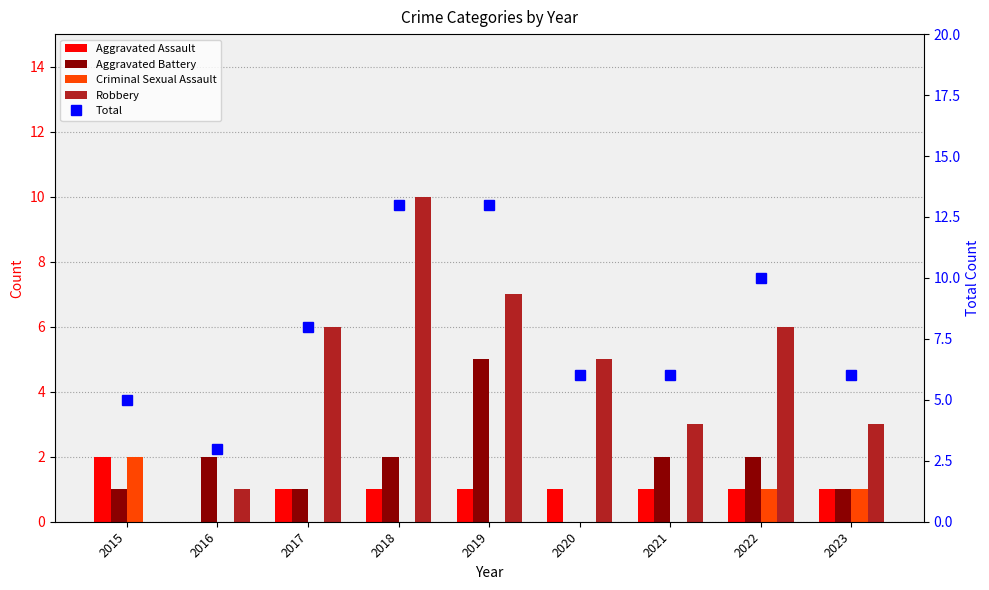

Which has a higher value, 2017 or 2021?

2017